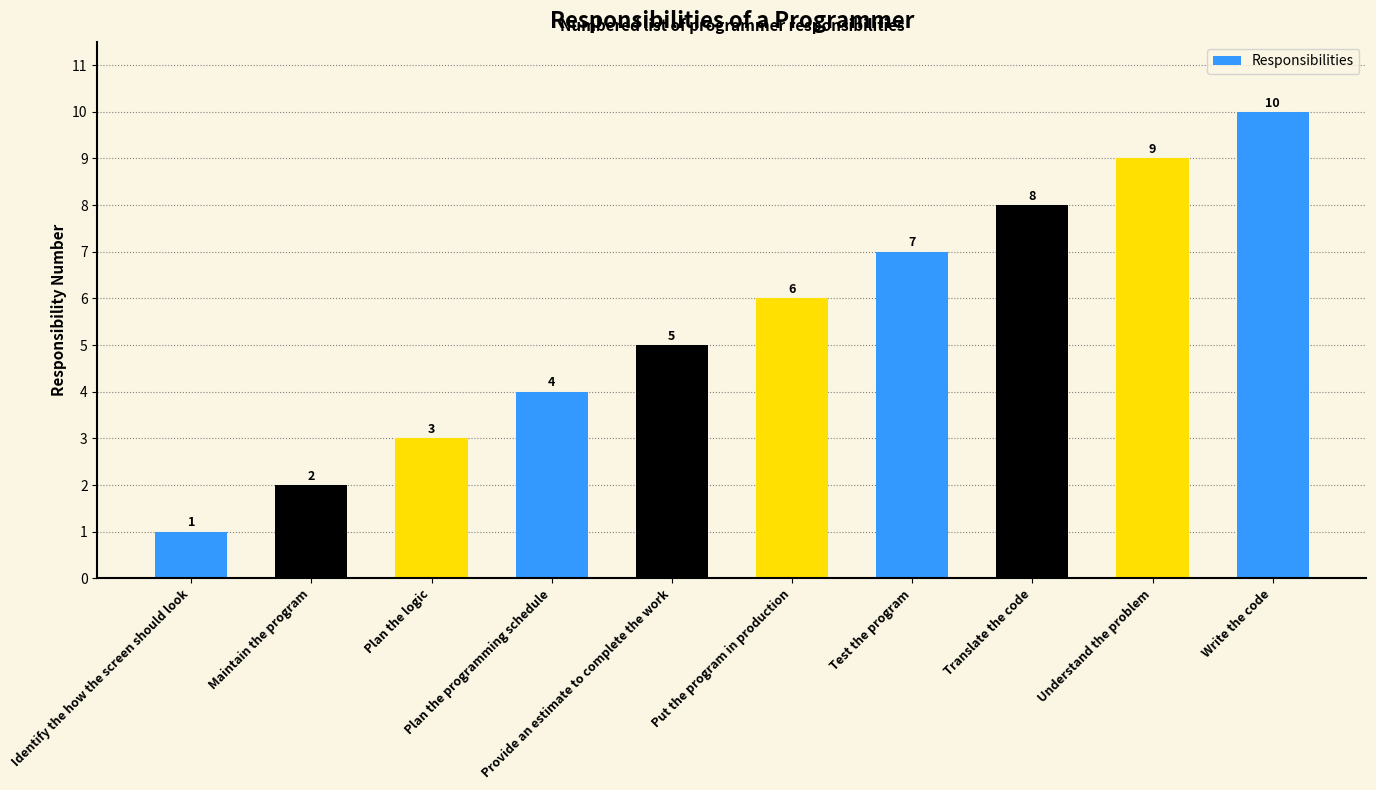

Does the chart contain stacked bars?

No